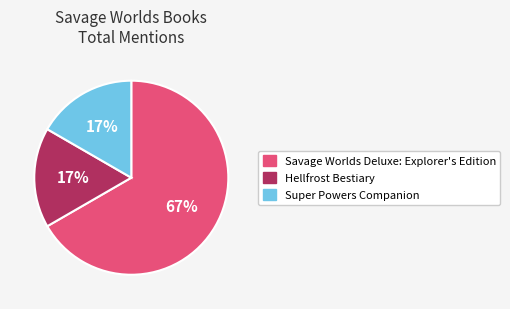

To the nearest percent, what percentage of the pie is Super Powers Companion?

17%